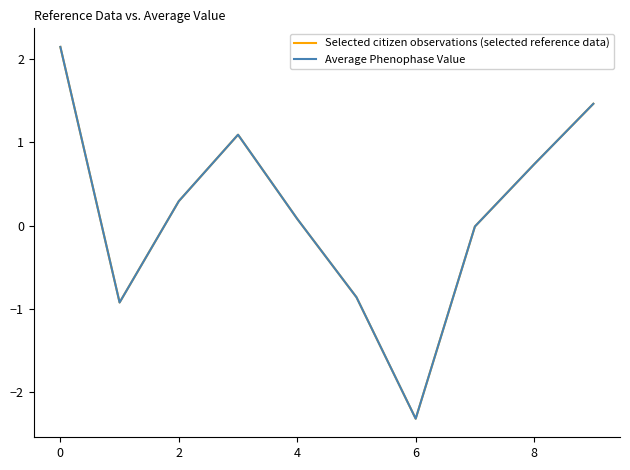

How many lines are shown in the chart?

2